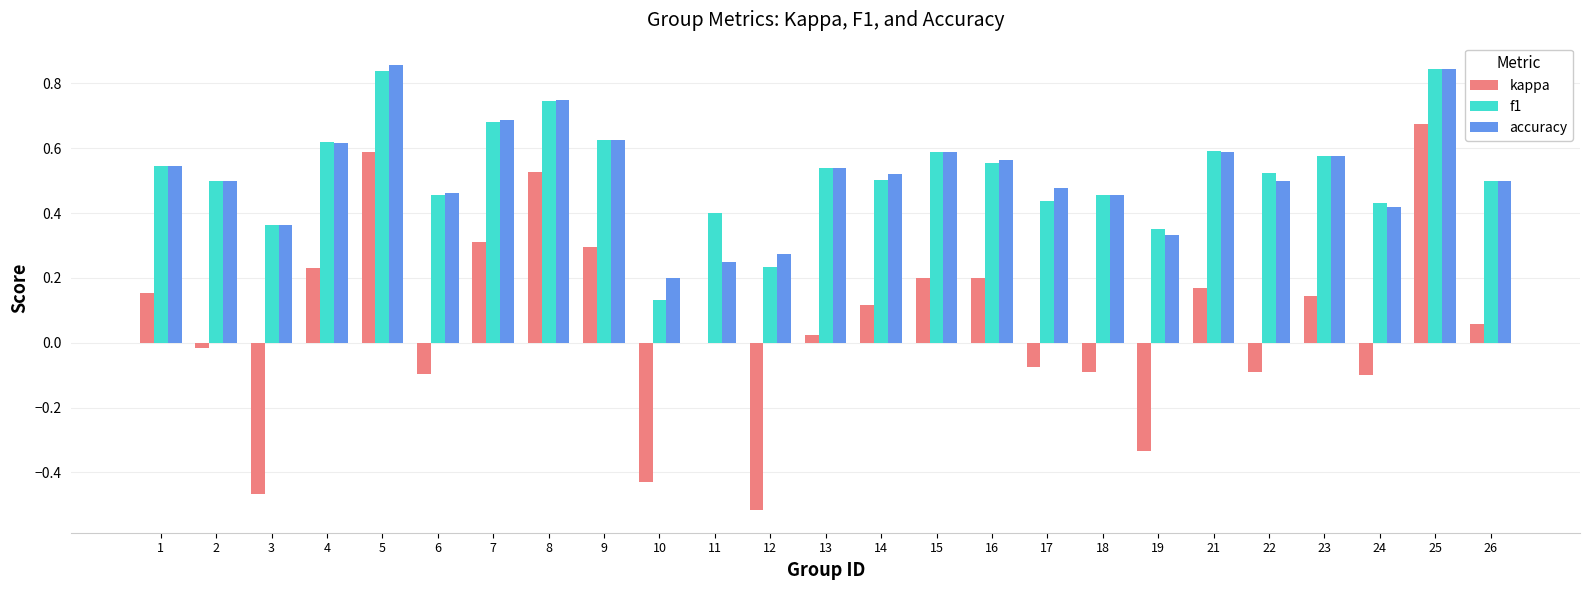

What is the total value across all series at 16?

1.3